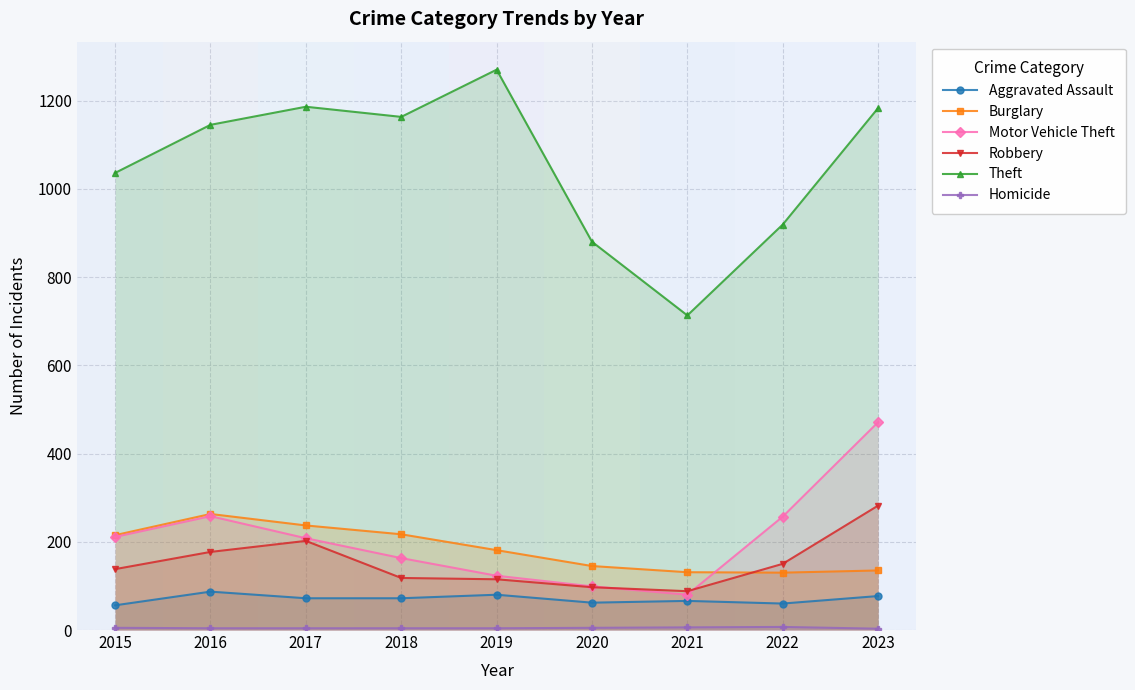

How many lines are shown in the chart?

6